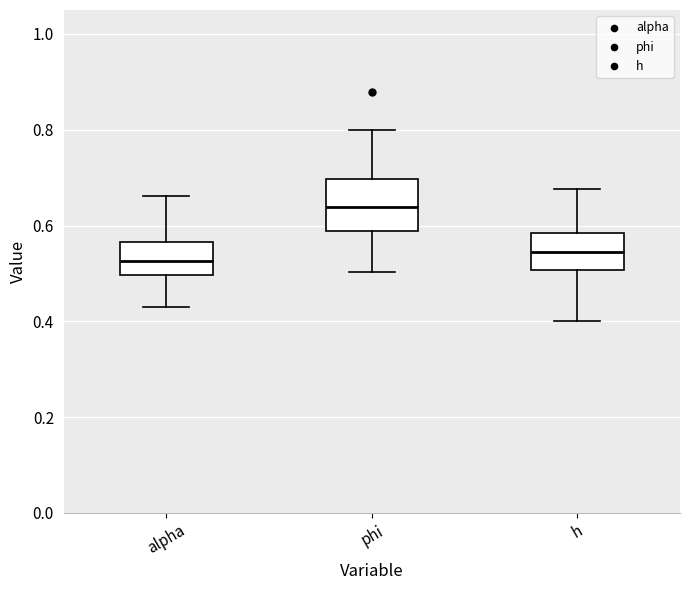

Which box has the lowest median line?

alpha